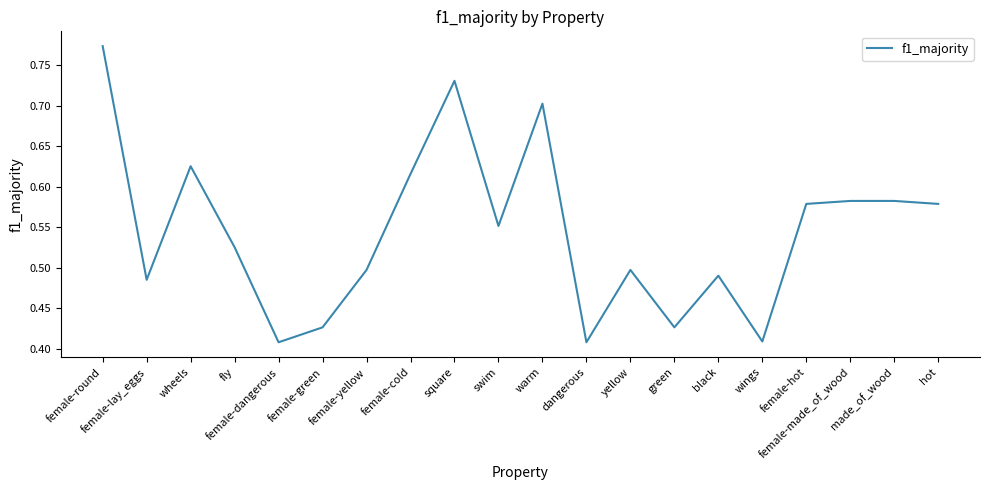

Reading left to right, transcribe all the data shown in this chart.

female-round=0.8	female-lay_eggs=0.5	wheels=0.6	fly=0.5	female-dangerous=0.4	female-green=0.4	female-yellow=0.5	female-cold=0.6	square=0.7	swim=0.6	warm=0.7	dangerous=0.4	yellow=0.5	green=0.4	black=0.5	wings=0.4	female-hot=0.6	female-made_of_wood=0.6	made_of_wood=0.6	hot=0.6